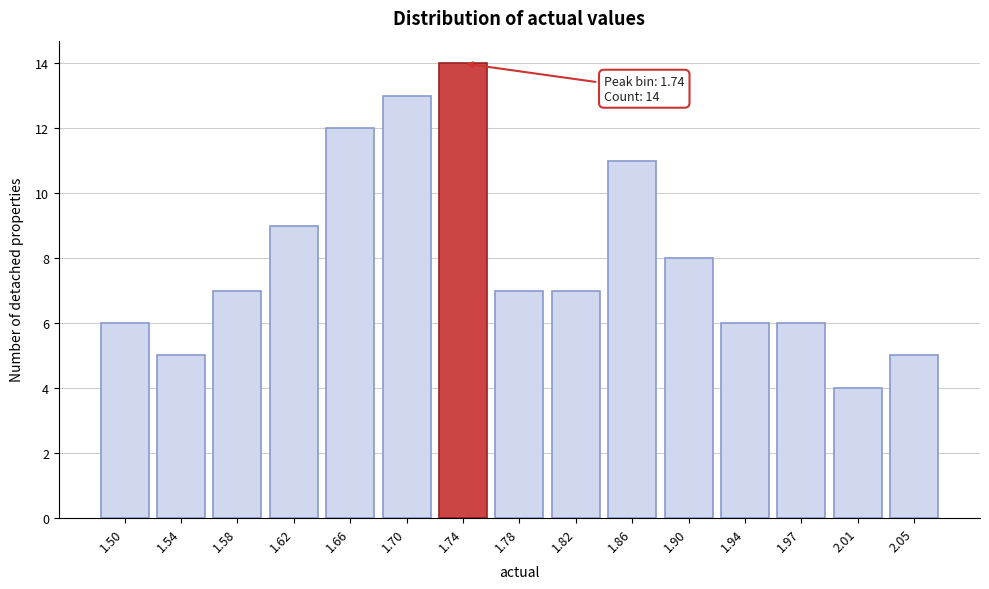

Reading left to right, list all the values displayed in this chart.

6	5	7	9	12	13	14	7	7	11	8	6	6	4	5